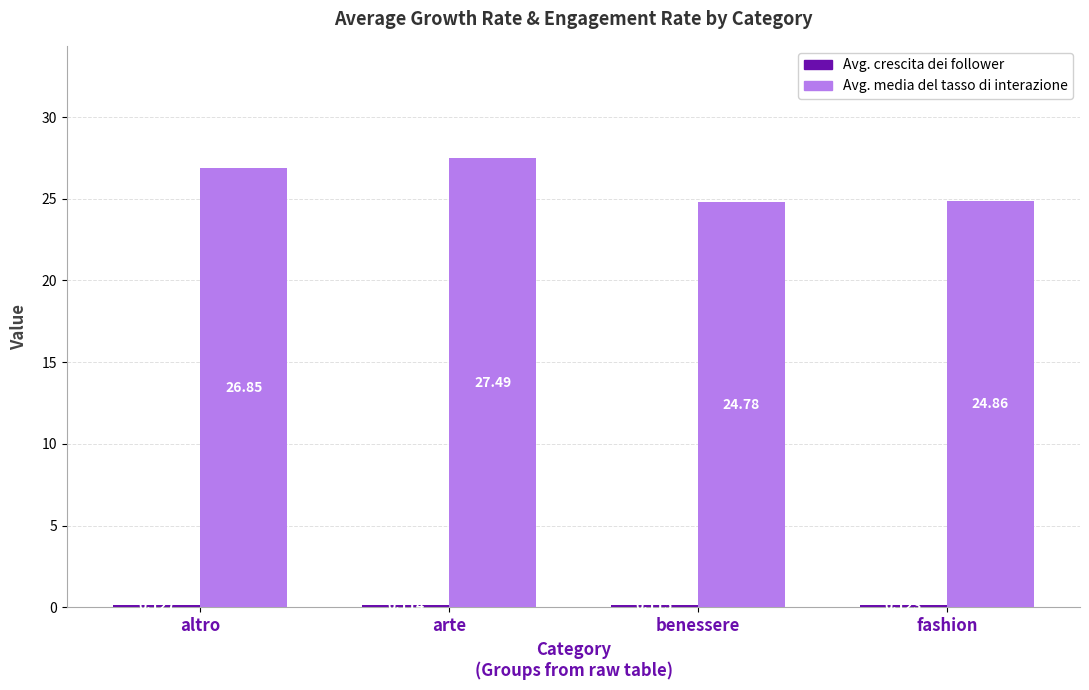

At which category is the sum across all series the highest?

arte